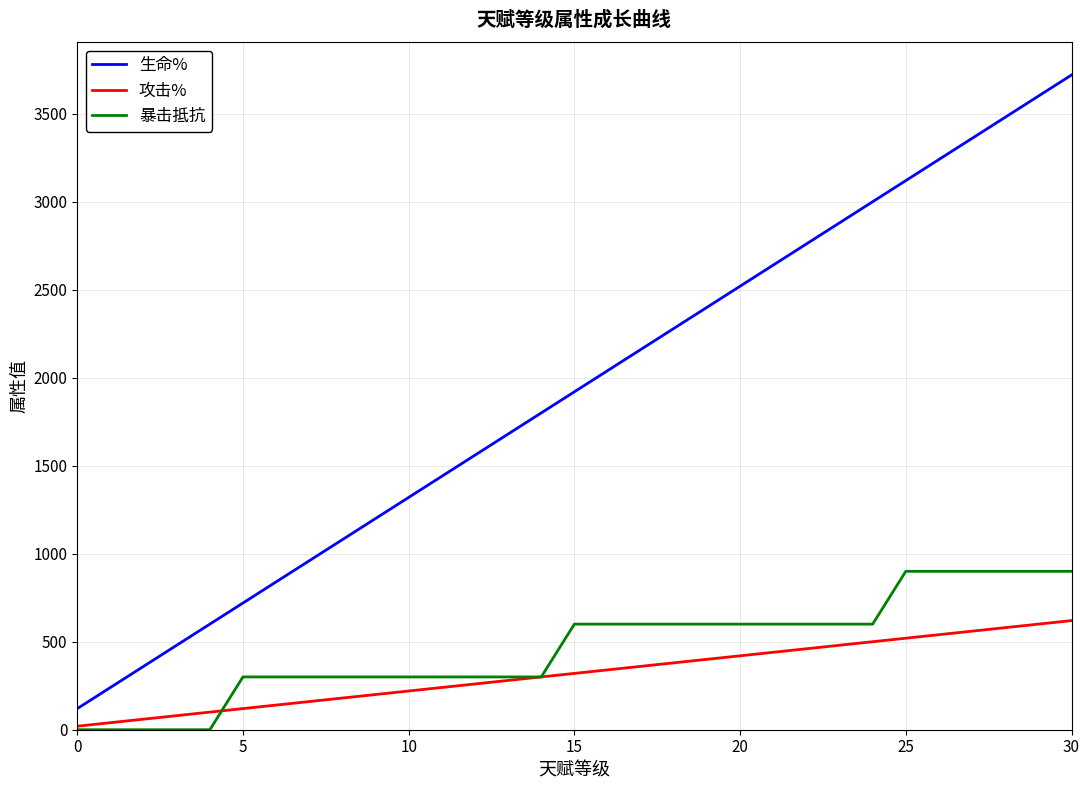

Which series has the largest total across all categories?

生命%